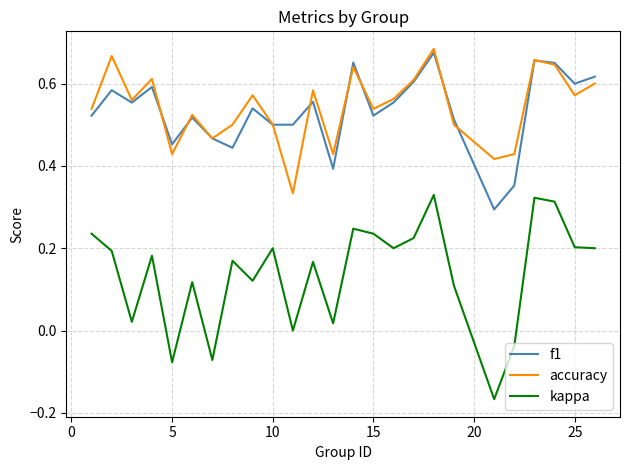

Which series has the widest spread of values?

kappa